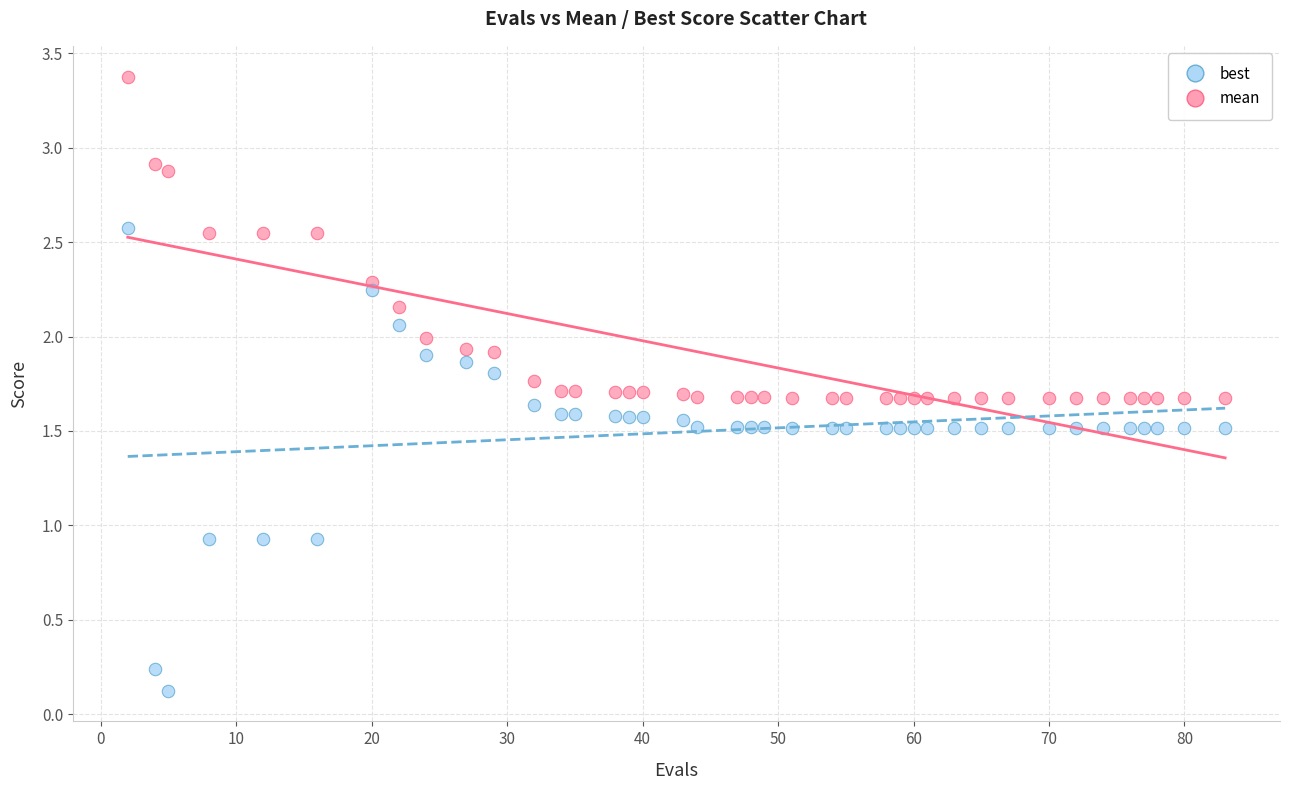

Which series contains the lowest Y value?

best